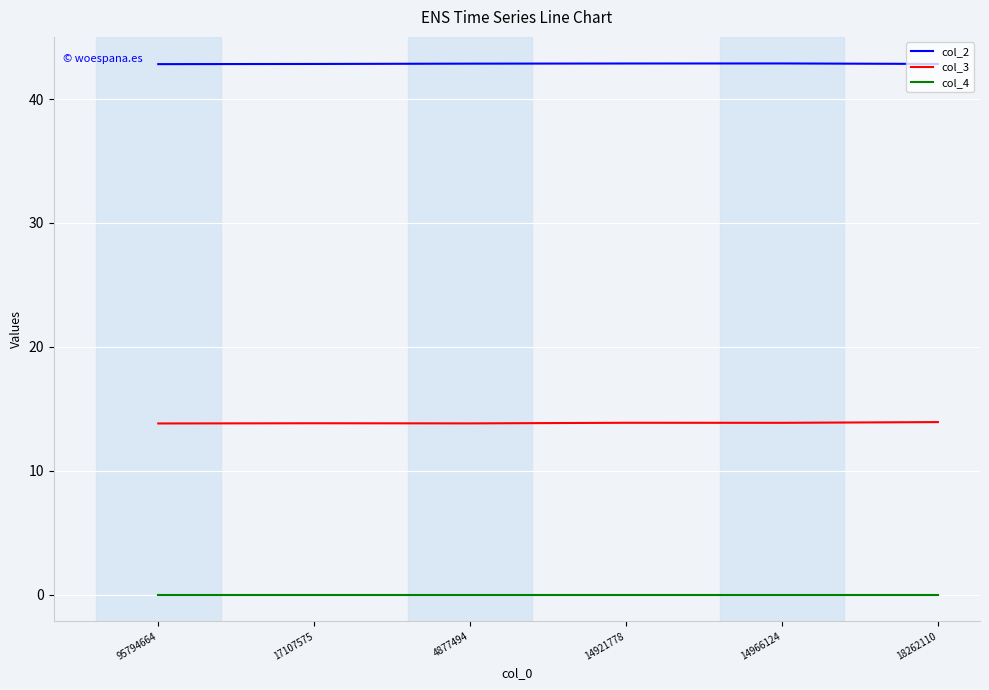

What position from the left is 95794664?

1